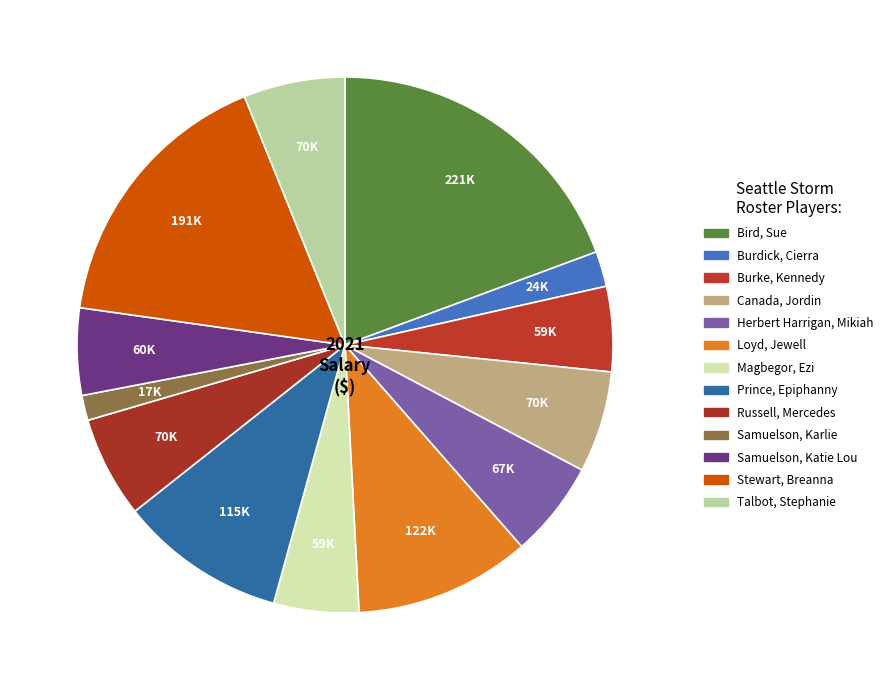

Is it true that Talbot, Stephanie is 6% of the pie?

True